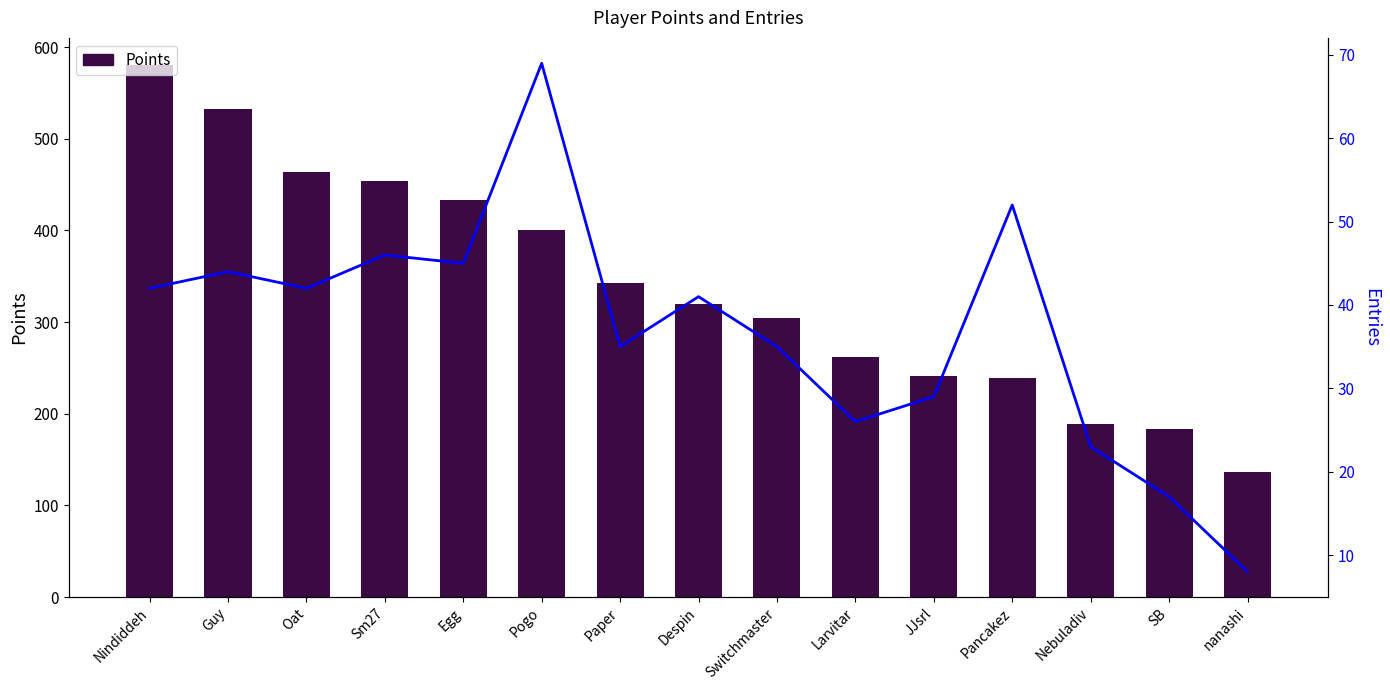

What is the smallest value displayed?

8